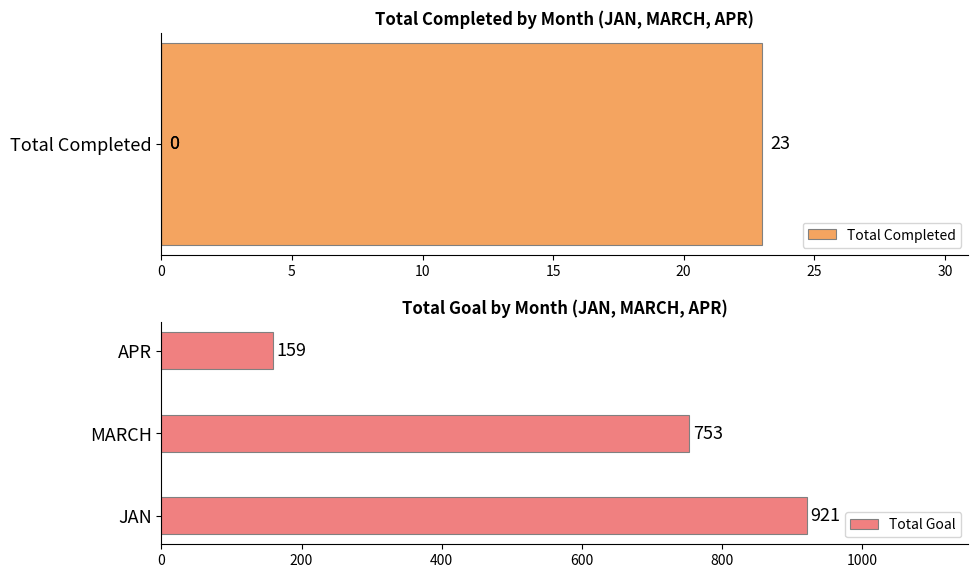

The Total Goal series shows 554 at JAN. True or false?

False